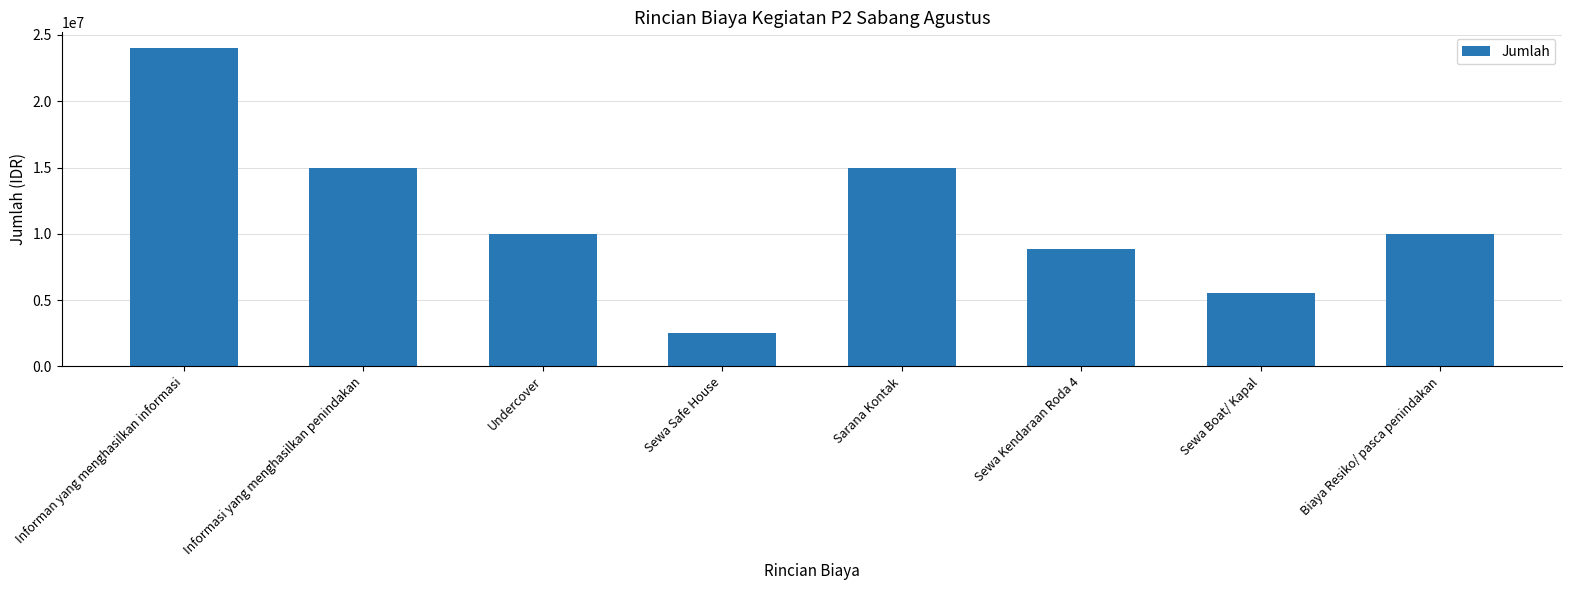

What is the maximum value shown in the chart?

24000000